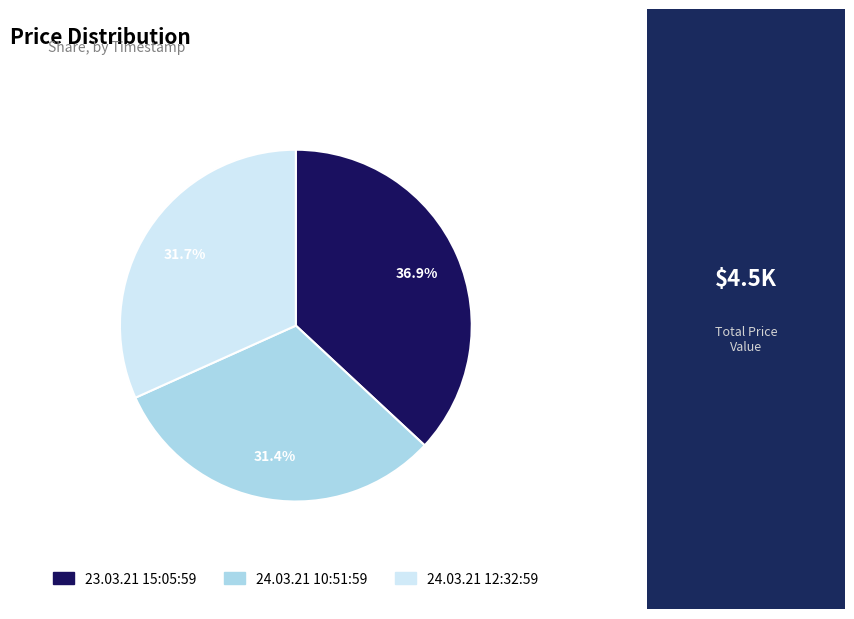

The 23.03.21 15:05:59 slice represents 23% of the pie. True or false?

False